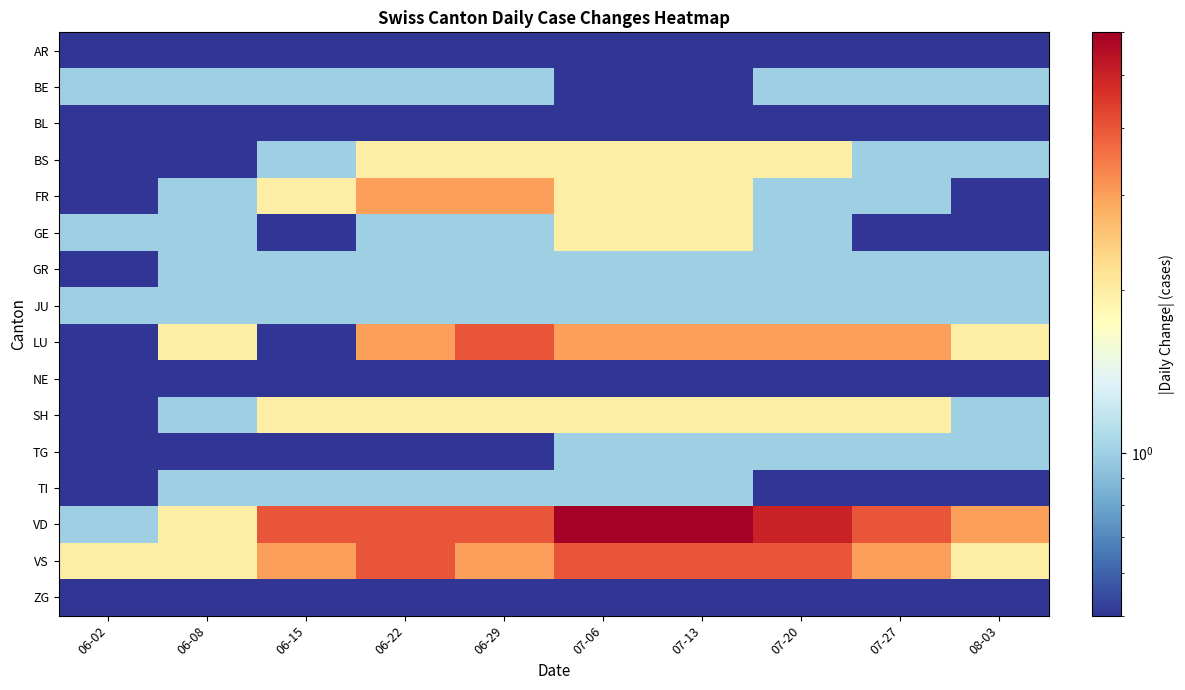

Reading left to right, what are all the values shown in this chart?

AR: 06-02=0.5	06-08=0.5	06-15=0.5	06-22=0.5	06-29=0.5	07-06=0.5	07-13=0.5	07-20=0.5	07-27=0.5	08-03=0.5
BE: 06-02=1.0	06-08=1.0	06-15=1.0	06-22=1.0	06-29=1.0	07-06=0.5	07-13=0.5	07-20=1.0	07-27=1.0	08-03=1.0
BL: 06-02=0.5	06-08=0.5	06-15=0.5	06-22=0.5	06-29=0.5	07-06=0.5	07-13=0.5	07-20=0.5	07-27=0.5	08-03=0.5
BS: 06-02=0.5	06-08=0.5	06-15=1.0	06-22=2.0	06-29=2.0	07-06=2.0	07-13=2.0	07-20=2.0	07-27=1.0	08-03=1.0
FR: 06-02=0.5	06-08=1.0	06-15=2.0	06-22=3.0	06-29=3.0	07-06=2.0	07-13=2.0	07-20=1.0	07-27=1.0	08-03=0.5
GE: 06-02=1.0	06-08=1.0	06-15=0.5	06-22=1.0	06-29=1.0	07-06=2.0	07-13=2.0	07-20=1.0	07-27=0.5	08-03=0.5
GR: 06-02=0.5	06-08=1.0	06-15=1.0	06-22=1.0	06-29=1.0	07-06=1.0	07-13=1.0	07-20=1.0	07-27=1.0	08-03=1.0
JU: 06-02=1.0	06-08=1.0	06-15=1.0	06-22=1.0	06-29=1.0	07-06=1.0	07-13=1.0	07-20=1.0	07-27=1.0	08-03=1.0
LU: 06-02=0.5	06-08=2.0	06-15=0.5	06-22=3.0	06-29=4.0	07-06=3.0	07-13=3.0	07-20=3.0	07-27=3.0	08-03=2.0
NE: 06-02=0.5	06-08=0.5	06-15=0.5	06-22=0.5	06-29=0.5	07-06=0.5	07-13=0.5	07-20=0.5	07-27=0.5	08-03=0.5
SH: 06-02=0.5	06-08=1.0	06-15=2.0	06-22=2.0	06-29=2.0	07-06=2.0	07-13=2.0	07-20=2.0	07-27=2.0	08-03=1.0
TG: 06-02=0.5	06-08=0.5	06-15=0.5	06-22=0.5	06-29=0.5	07-06=1.0	07-13=1.0	07-20=1.0	07-27=1.0	08-03=1.0
TI: 06-02=0.5	06-08=1.0	06-15=1.0	06-22=1.0	06-29=1.0	07-06=1.0	07-13=1.0	07-20=0.5	07-27=0.5	08-03=0.5
VD: 06-02=1.0	06-08=2.0	06-15=4.0	06-22=4.0	06-29=4.0	07-06=6.0	07-13=6.0	07-20=5.0	07-27=4.0	08-03=3.0
VS: 06-02=2.0	06-08=2.0	06-15=3.0	06-22=4.0	06-29=3.0	07-06=4.0	07-13=4.0	07-20=4.0	07-27=3.0	08-03=2.0
ZG: 06-02=0.5	06-08=0.5	06-15=0.5	06-22=0.5	06-29=0.5	07-06=0.5	07-13=0.5	07-20=0.5	07-27=0.5	08-03=0.5